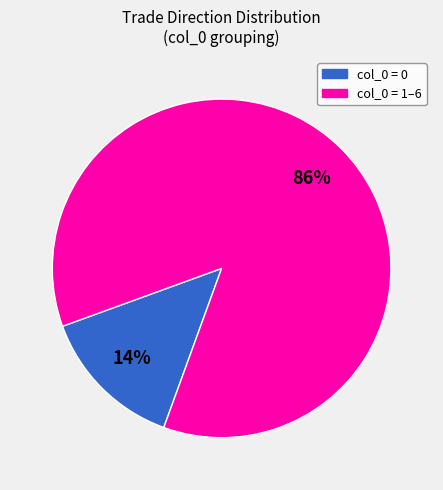

Is there a majority slice in this chart?

Yes